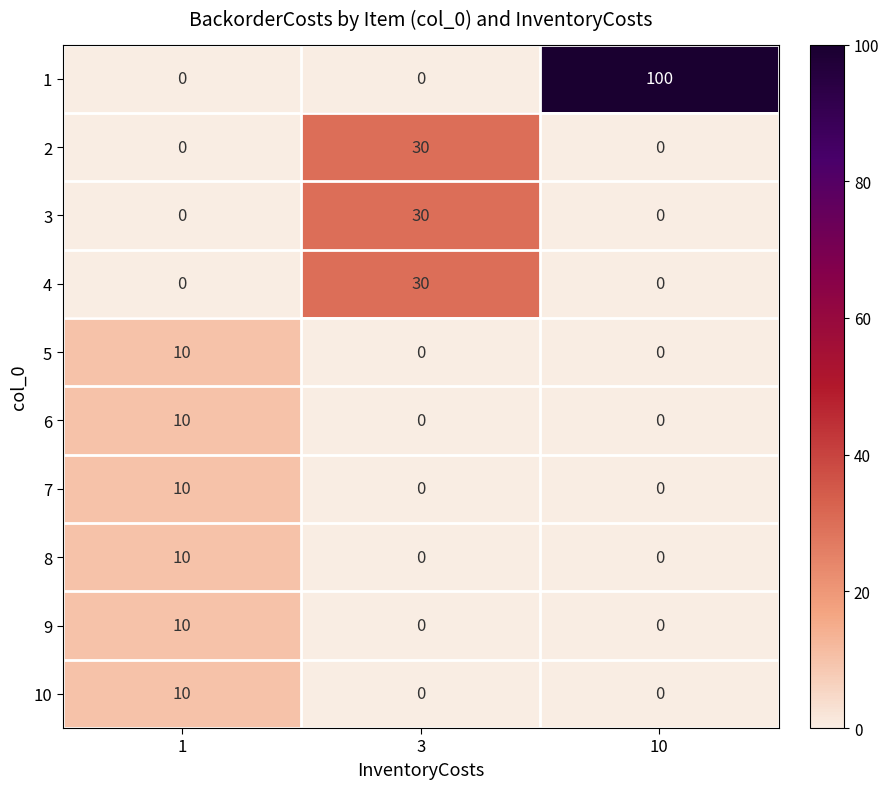

At which category is the sum across all series the highest?

10